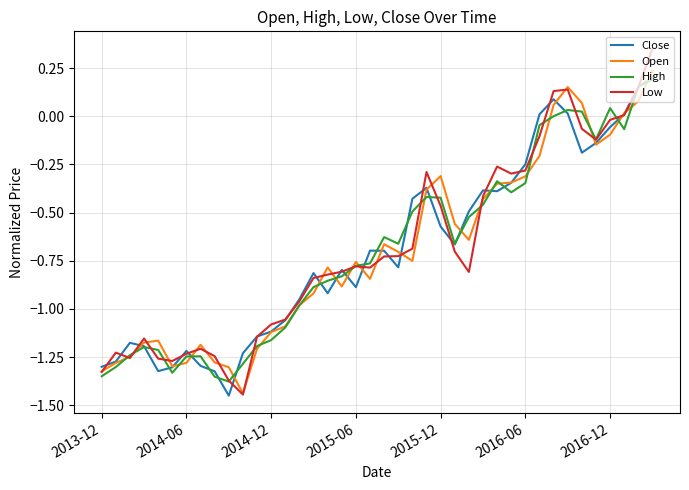

At how many categories does at least one series exceed 0?

8